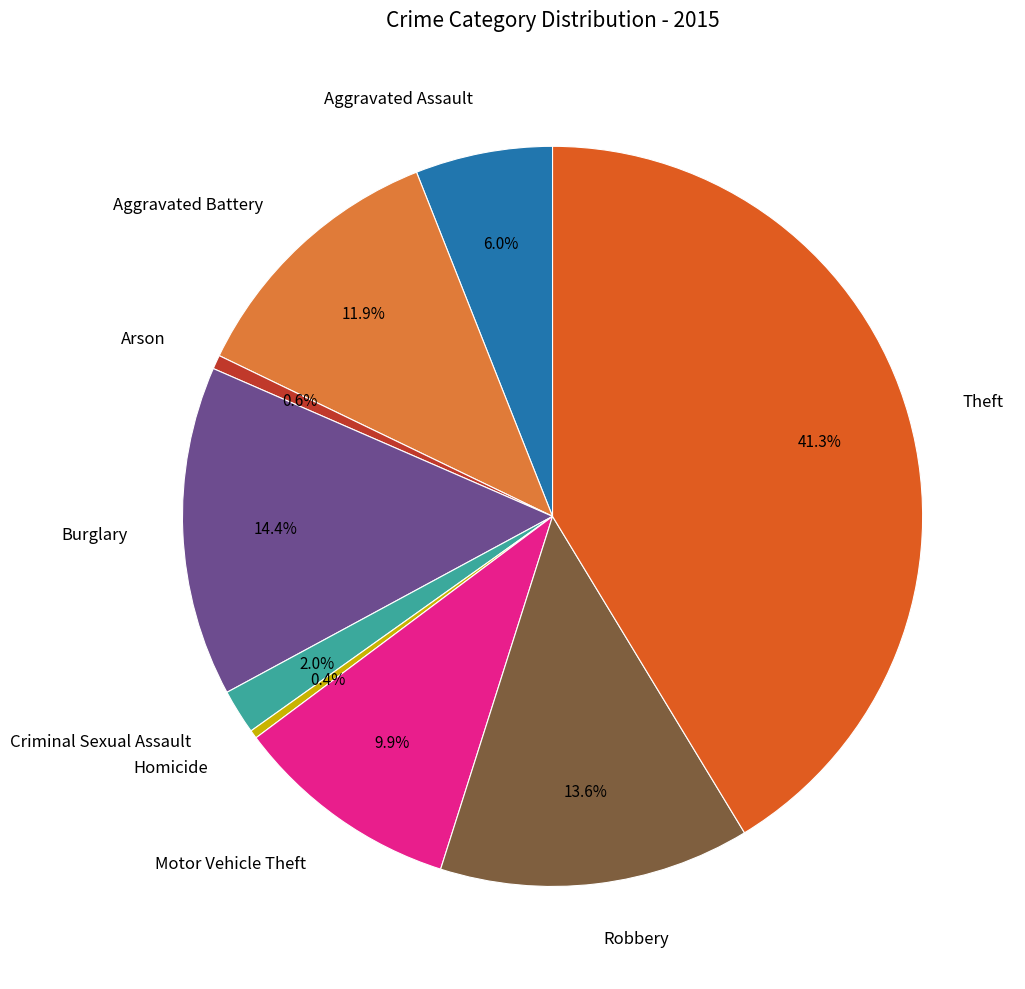

To the nearest percent, what portion does Aggravated Assault represent?

6%